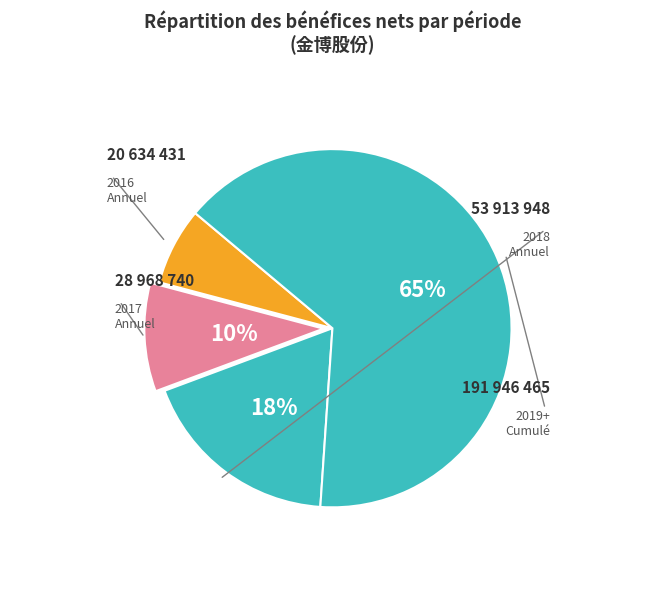

How many slices are in this pie chart?

4